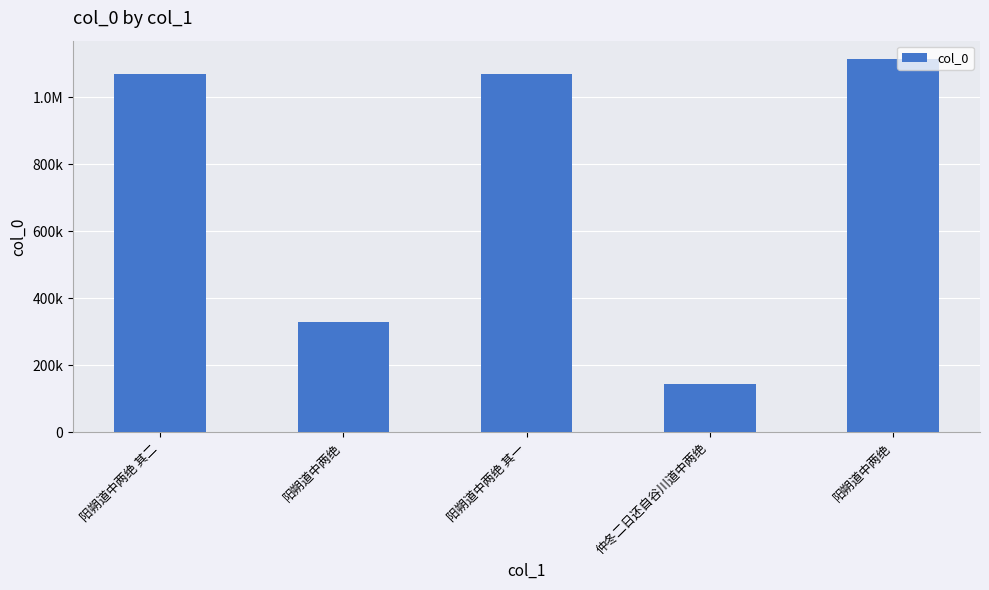

What is the difference between the maximum and second lowest values?

782899